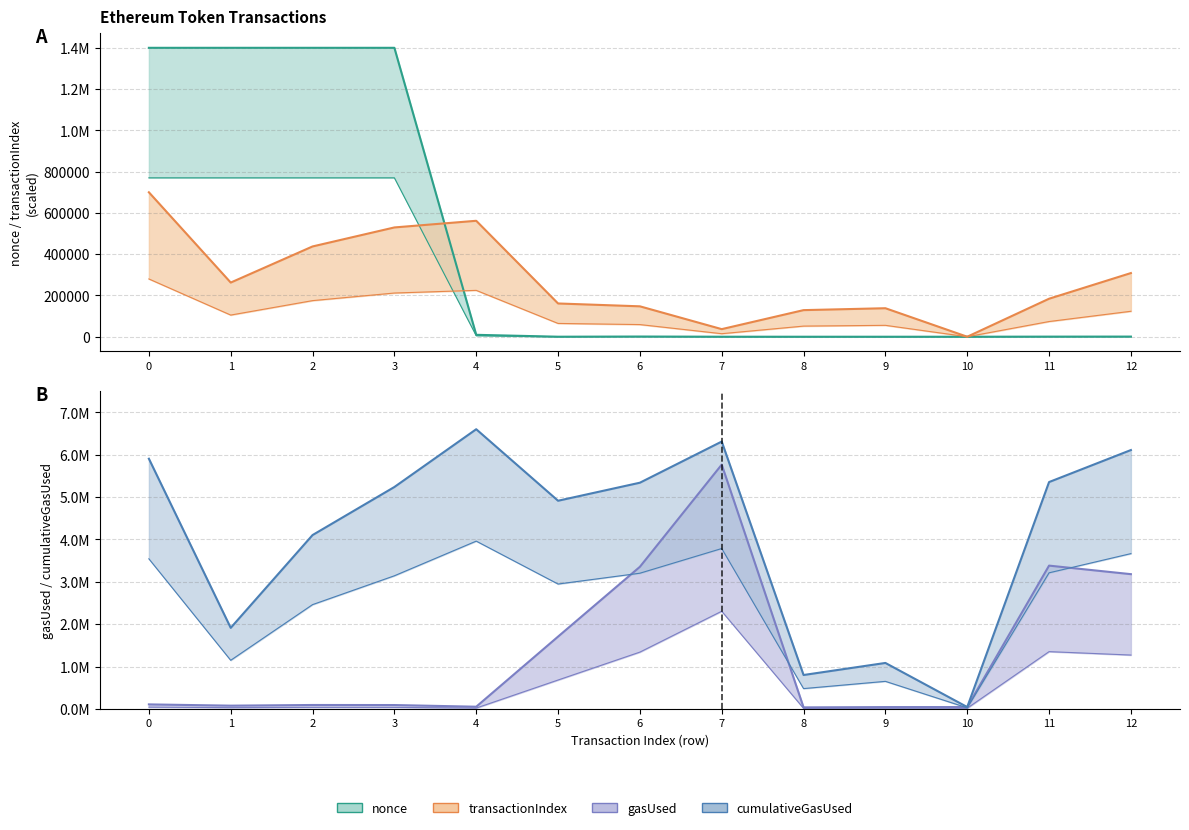

The transactionIndex series shows 36842.1 at 7. True or false?

True